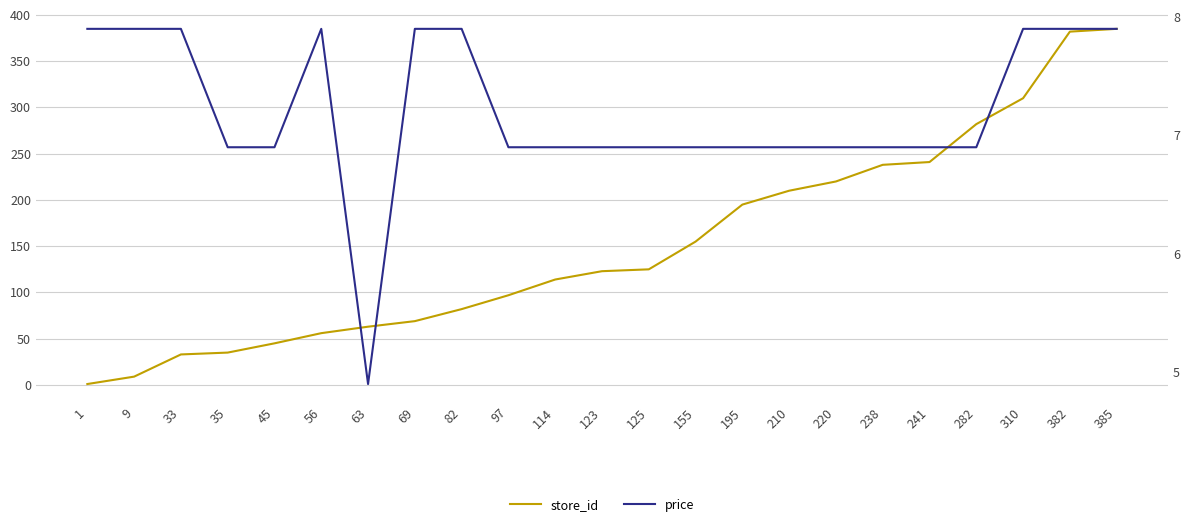

List the series in order of their peak value, lowest first.

price, store_id